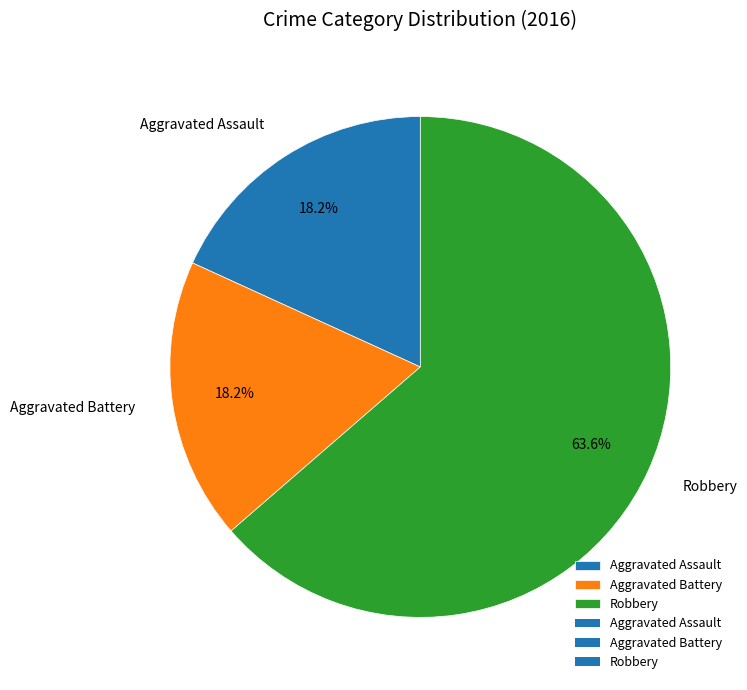

To the nearest percent, what is the difference between the largest and smallest slice percentages?

45%